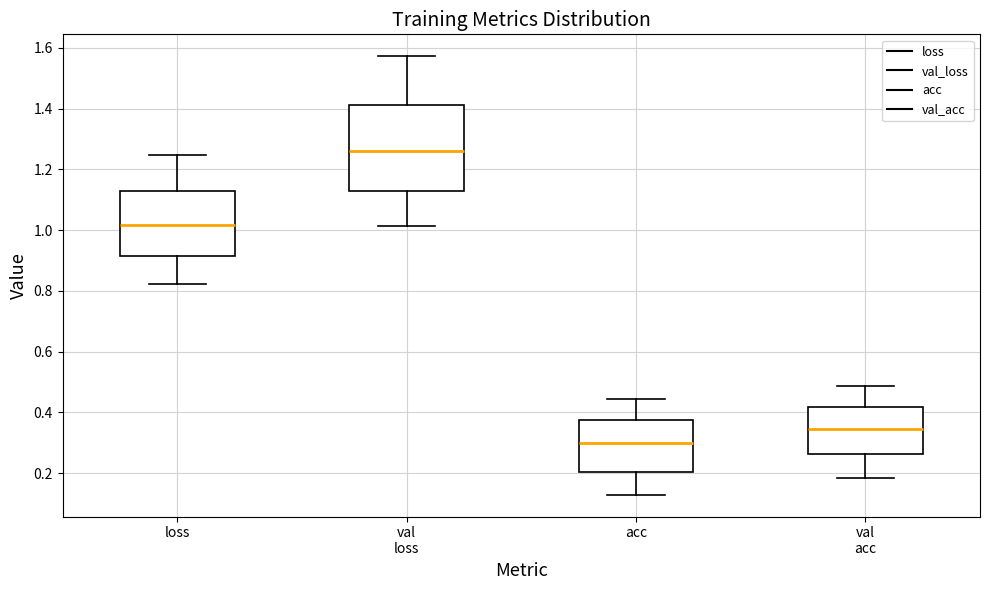

Reading left to right, transcribe this box plot: for each box, give where its median line is, the range the box spans, and where its two whiskers end, as read against the y-axis. The values are not printed on the chart, so give them approximately, as read against the axis.

loss: median 1.02, box 0.92 to 1.12, whiskers 0.82 to 1.24
val loss: median 1.26, box 1.12 to 1.42, whiskers 1.02 to 1.58
acc: median 0.30, box 0.20 to 0.38, whiskers 0.12 to 0.44
val acc: median 0.34, box 0.26 to 0.42, whiskers 0.18 to 0.48